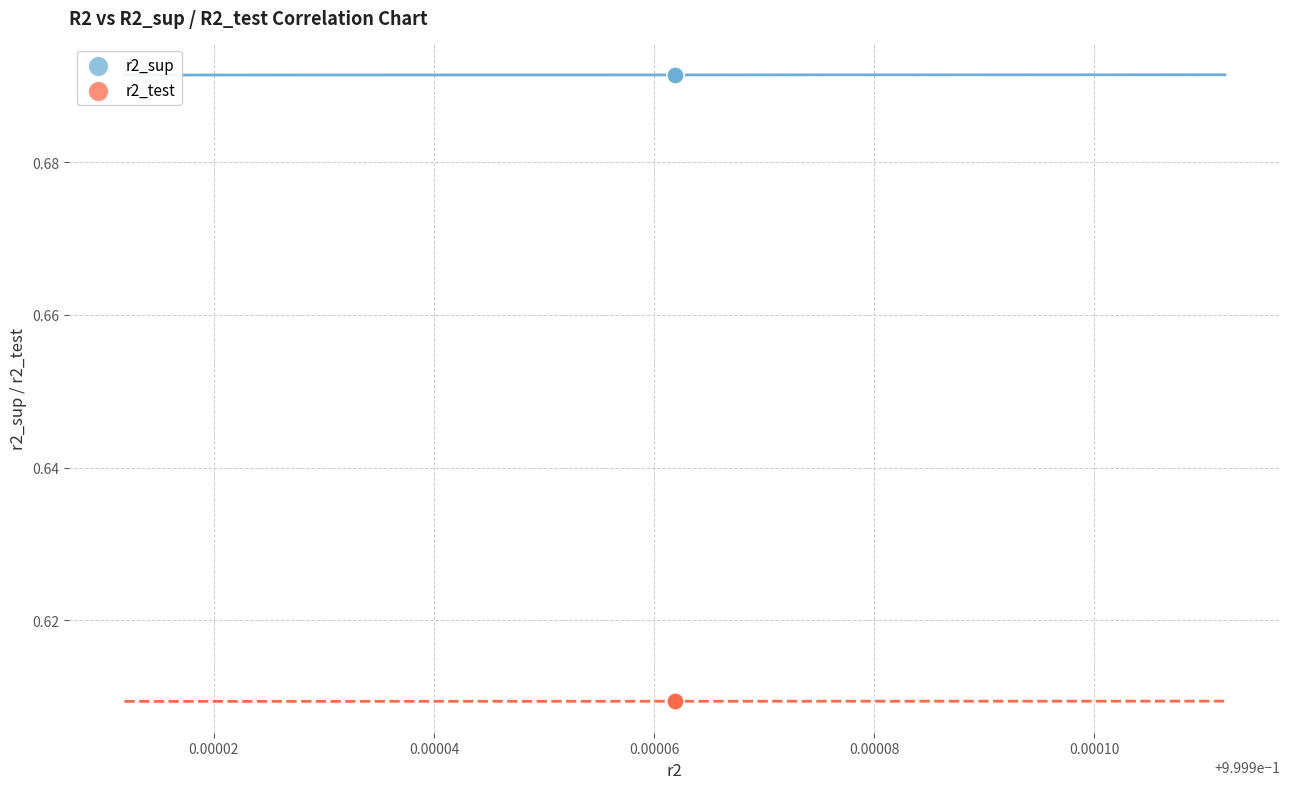

Which series reaches the minimum Y coordinate?

r2_test